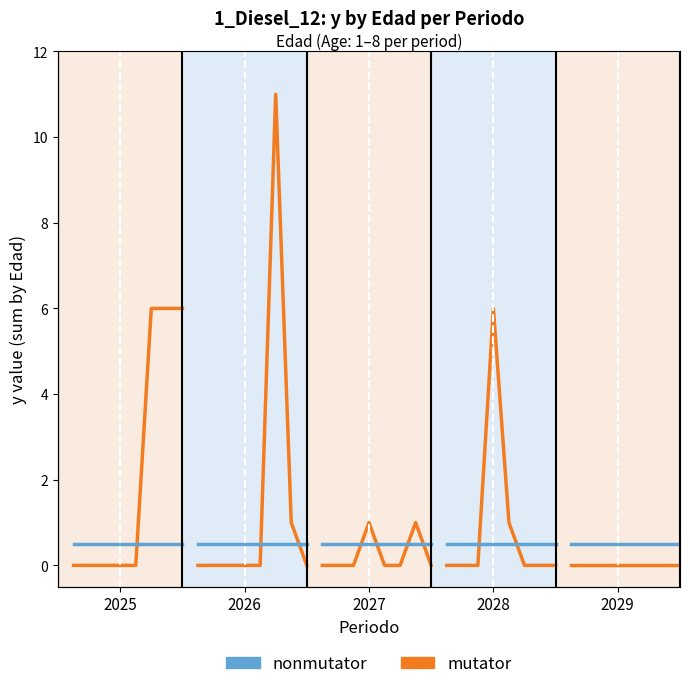

What is the value of the mutator point at the 7th from the left?

6.0